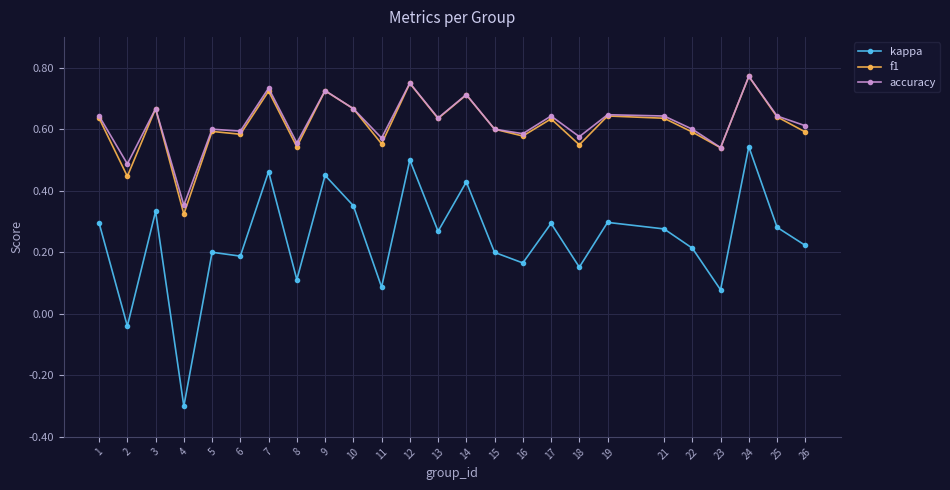

How many categories are shown in the chart?

25